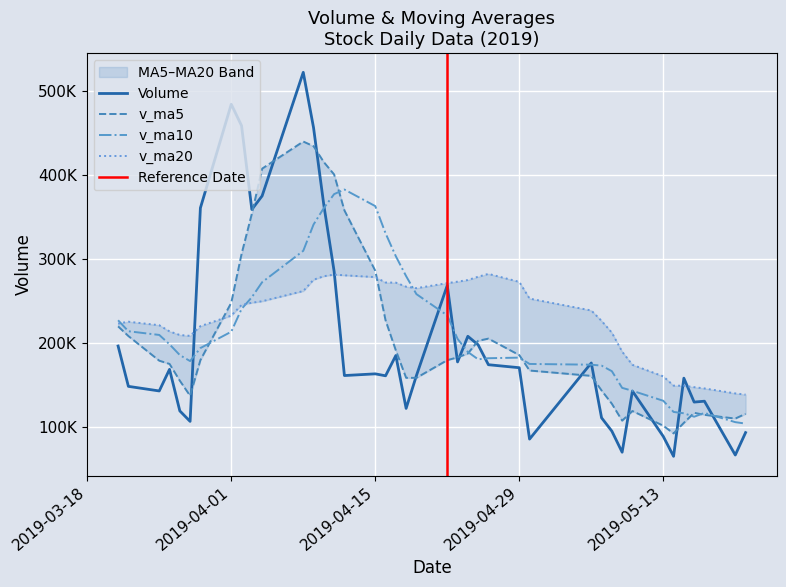

At which category does v_ma20 reach its first local peak?

14